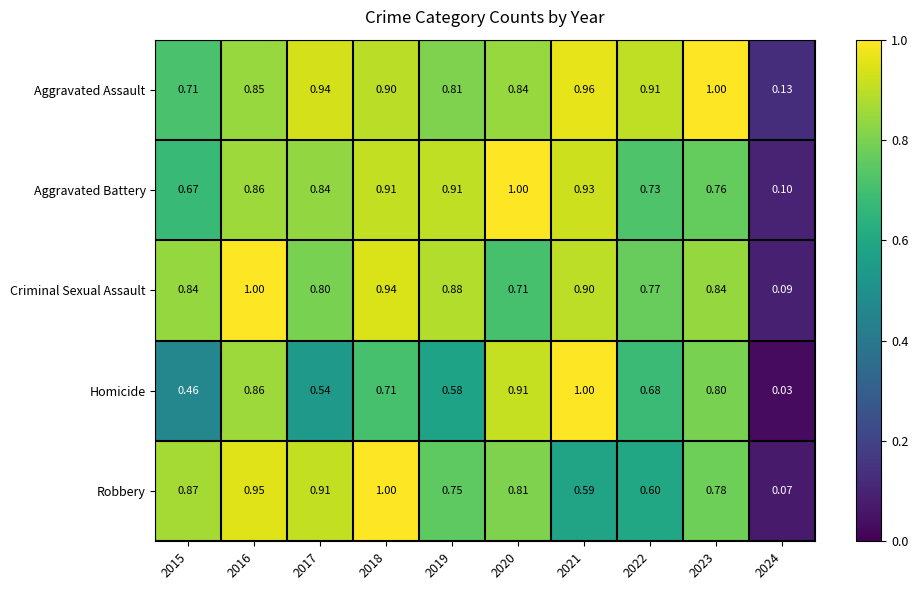

At which category is the sum across all series the highest?

2016